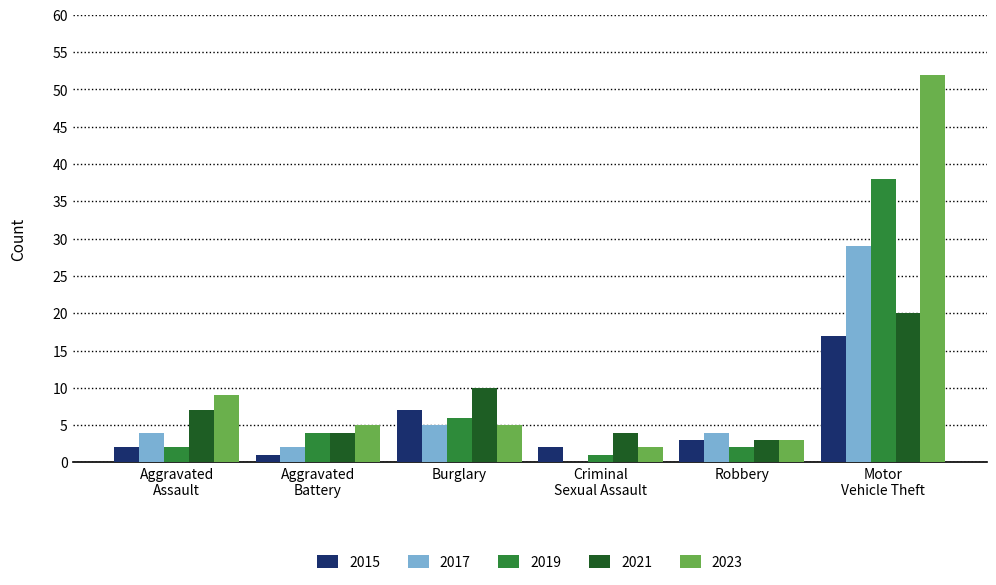

Is the value of 2017 at Motor
Vehicle Theft greater than the value of 2015 at Aggravated
Battery?

Yes